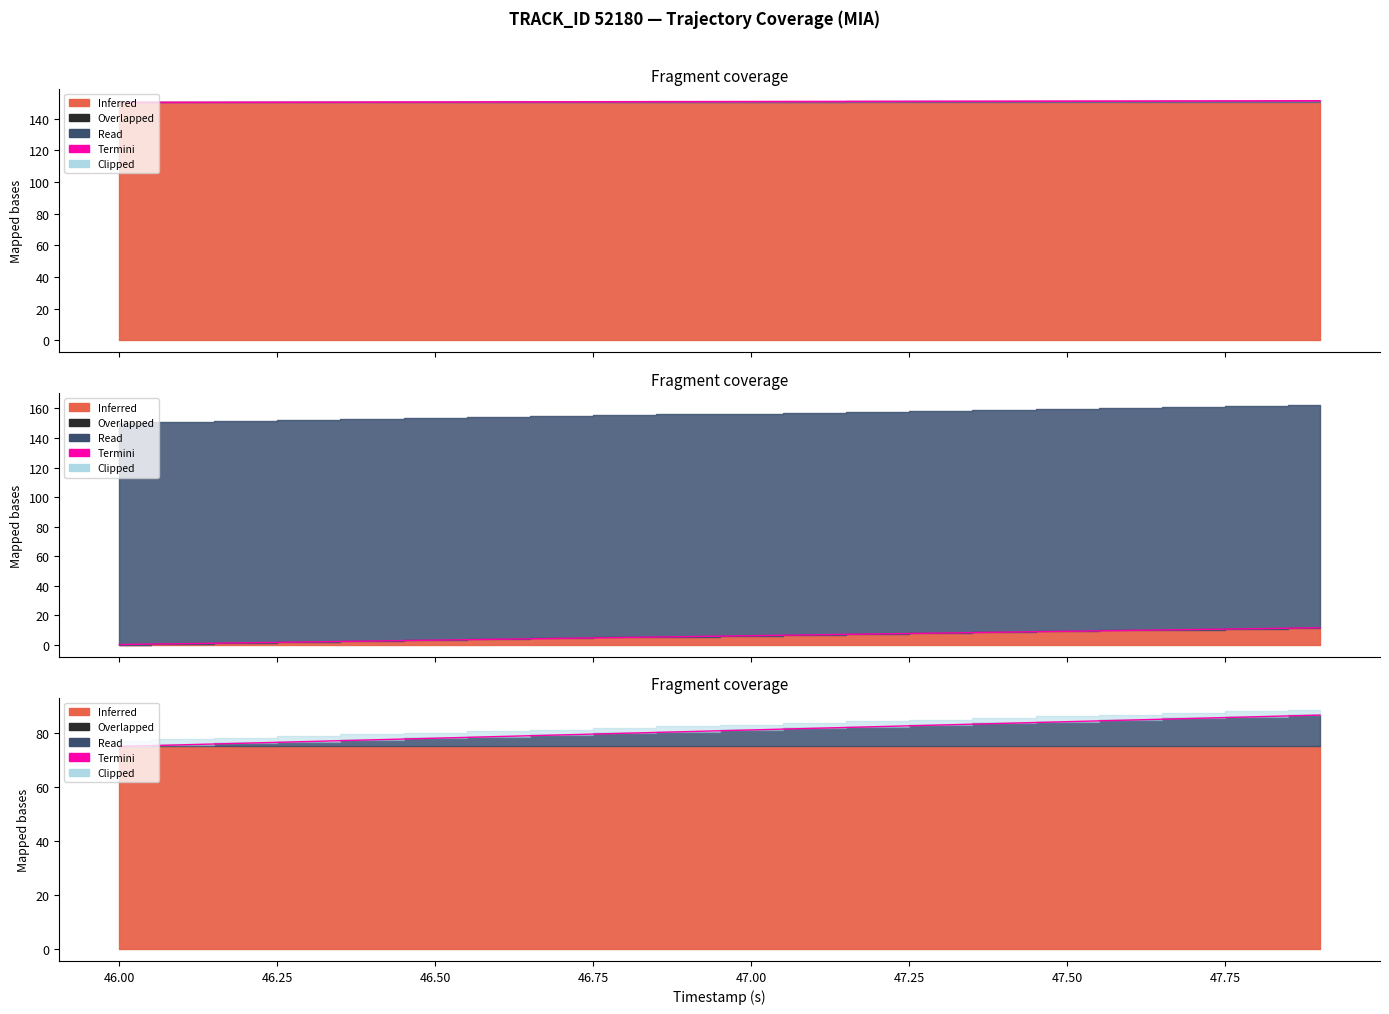

What is the difference between the second highest and minimum values?

11.0